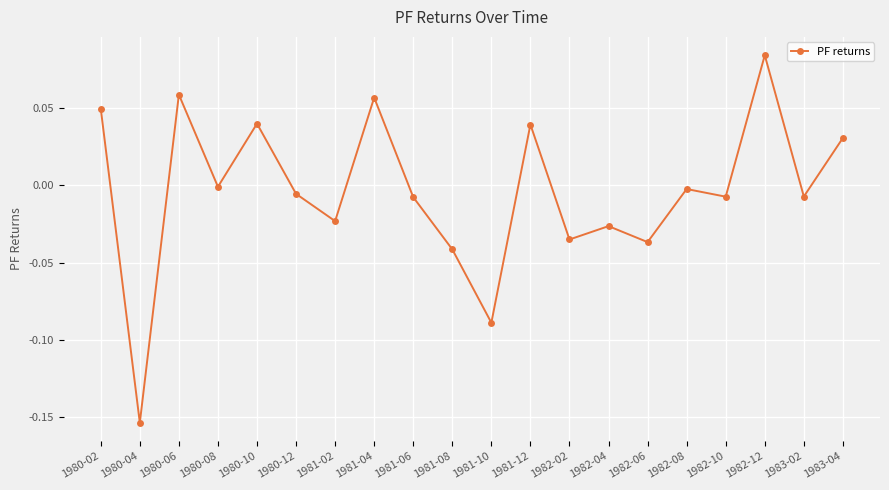

Between 1982-02 and 1982-04, which is larger?

1982-04